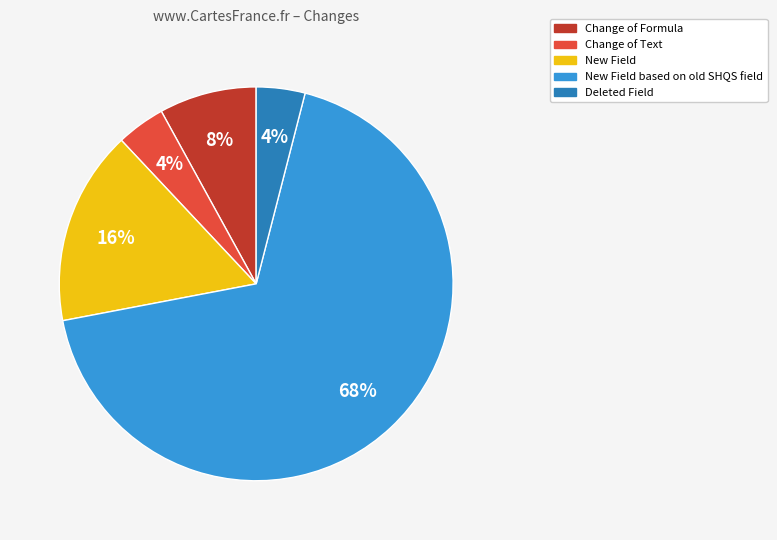

How many slices are in this pie chart?

5